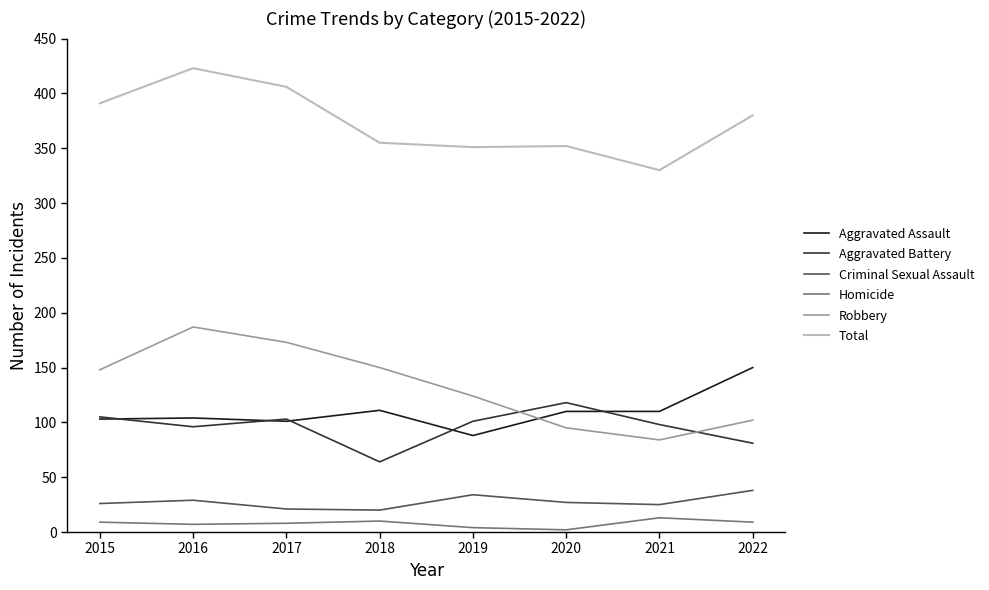

What is the difference between the highest and lowest values at 2015?

382